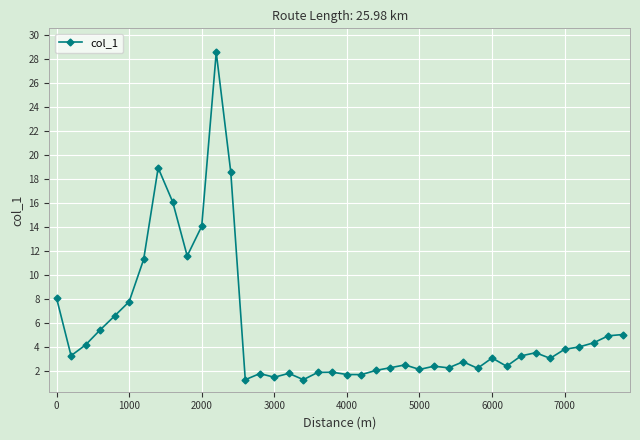

How many data points does each series have?

40